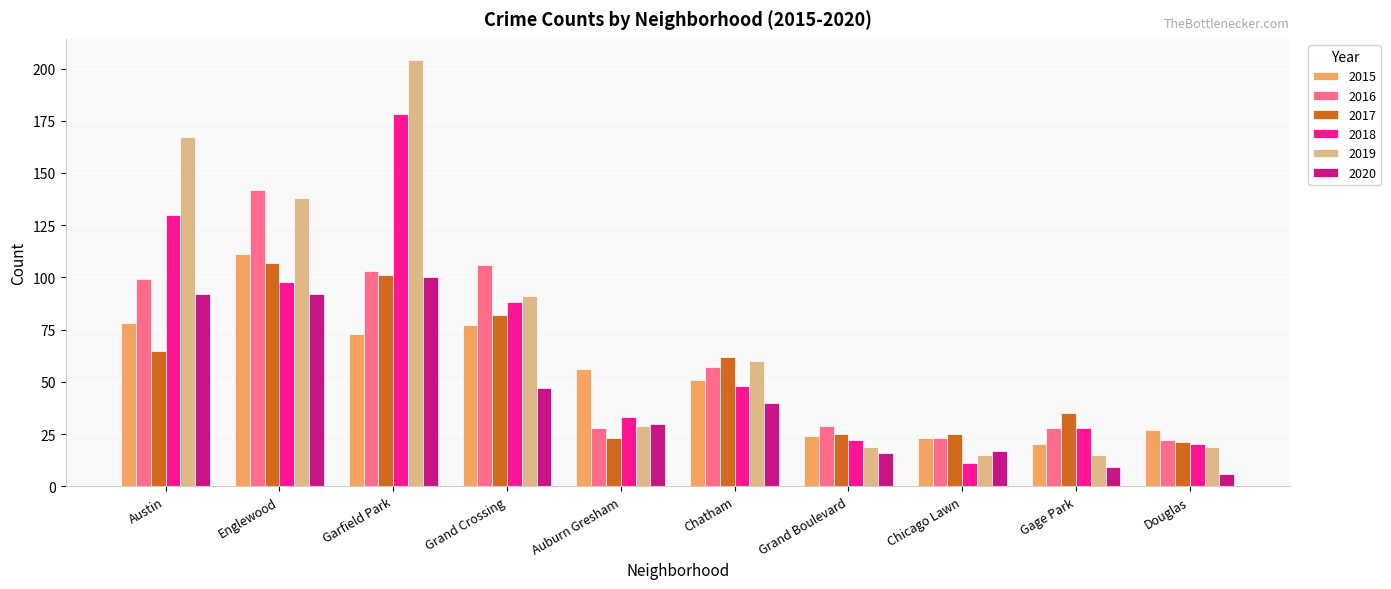

What is the smallest value displayed?

6